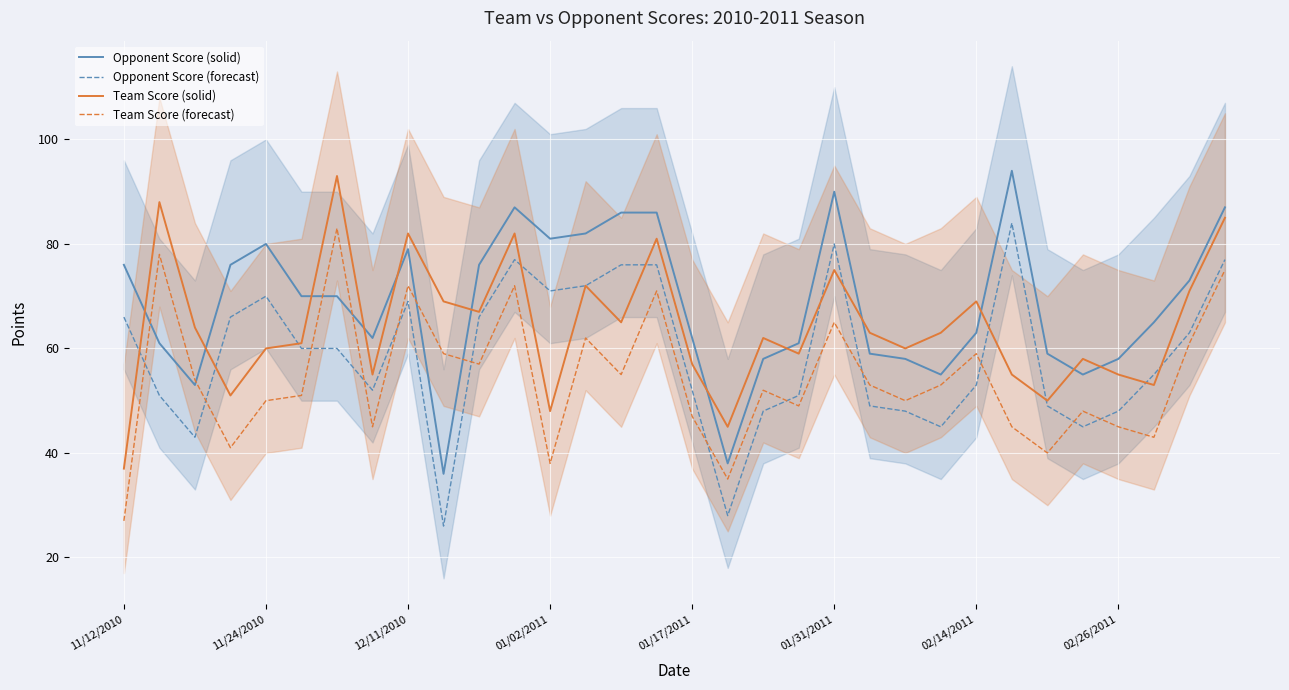

What is the highest value of the Opponent Score (forecast) series?

84